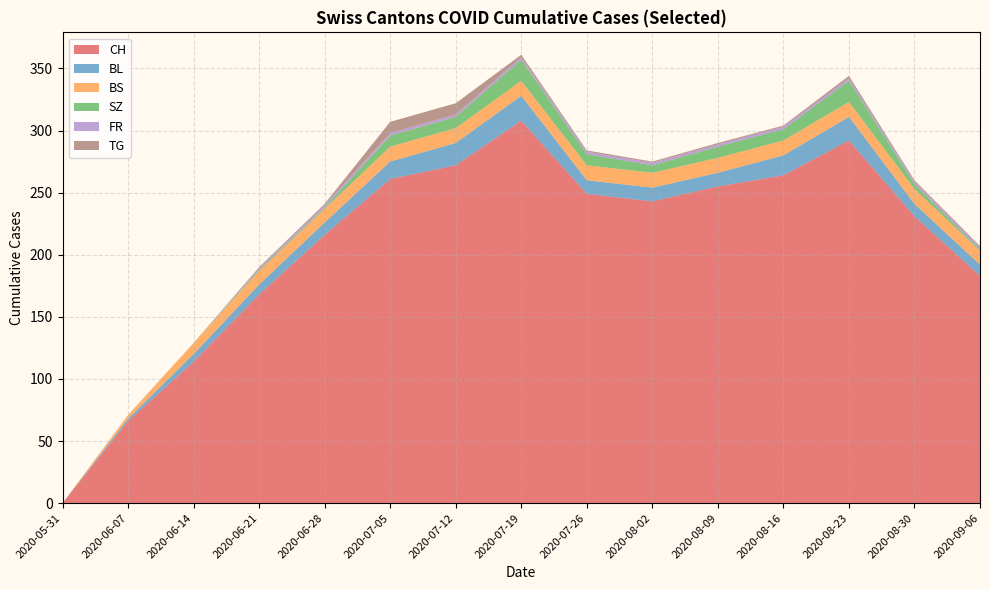

Reading left to right, what are all the values shown in this chart?

CH: 2020-05-31=0	2020-06-07=66	2020-06-14=114	2020-06-21=168	2020-06-28=216	2020-07-05=261	2020-07-12=272	2020-07-19=308	2020-07-26=249	2020-08-02=243	2020-08-09=255	2020-08-16=264	2020-08-23=292	2020-08-30=231	2020-09-06=183
BL: 2020-05-31=0	2020-06-07=2	2020-06-14=6	2020-06-21=8	2020-06-28=10	2020-07-05=14	2020-07-12=18	2020-07-19=20	2020-07-26=11	2020-08-02=11	2020-08-09=11	2020-08-16=16	2020-08-23=19	2020-08-30=10	2020-09-06=9
BS: 2020-05-31=0	2020-06-07=3	2020-06-14=9	2020-06-21=11	2020-06-28=11	2020-07-05=12	2020-07-12=12	2020-07-19=12	2020-07-26=12	2020-08-02=12	2020-08-09=12	2020-08-16=12	2020-08-23=12	2020-08-30=12	2020-09-06=11
SZ: 2020-05-31=0	2020-06-07=0	2020-06-14=0	2020-06-21=1	2020-06-28=1	2020-07-05=9	2020-07-12=9	2020-07-19=17	2020-07-26=9	2020-08-02=6	2020-08-09=9	2020-08-16=9	2020-08-23=17	2020-08-30=4	2020-09-06=1
FR: 2020-05-31=0	2020-06-07=0	2020-06-14=0	2020-06-21=1	2020-06-28=2	2020-07-05=2	2020-07-12=2	2020-07-19=2	2020-07-26=2	2020-08-02=2	2020-08-09=2	2020-08-16=2	2020-08-23=2	2020-08-30=2	2020-09-06=2
TG: 2020-05-31=0	2020-06-07=0	2020-06-14=0	2020-06-21=1	2020-06-28=1	2020-07-05=9	2020-07-12=9	2020-07-19=2	2020-07-26=1	2020-08-02=1	2020-08-09=1	2020-08-16=1	2020-08-23=2	2020-08-30=1	2020-09-06=1